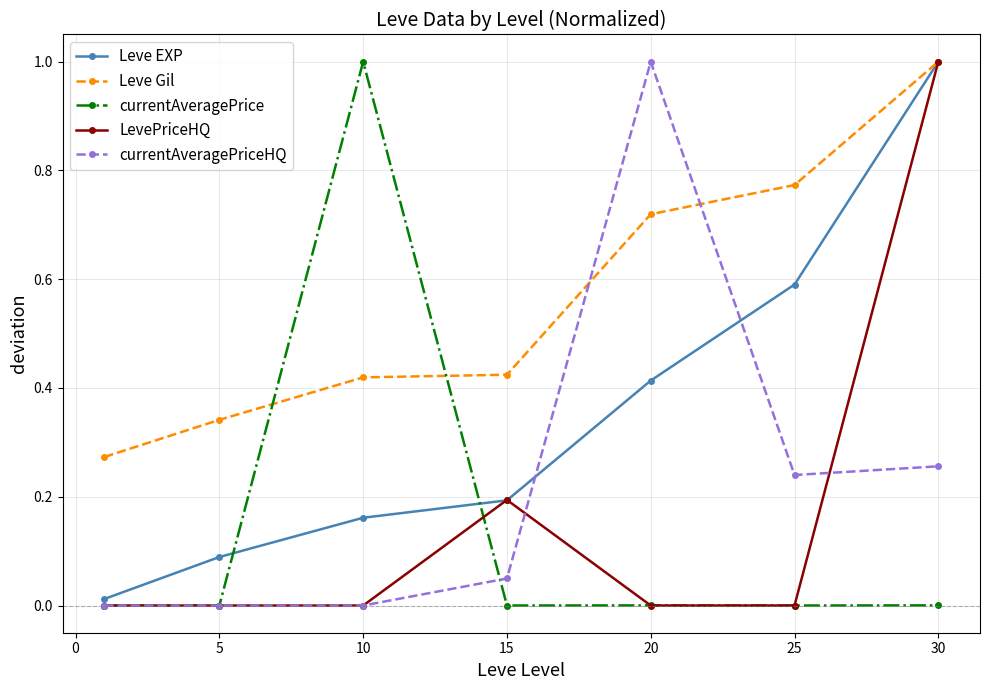

What is the maximum value shown in the chart?

1.0